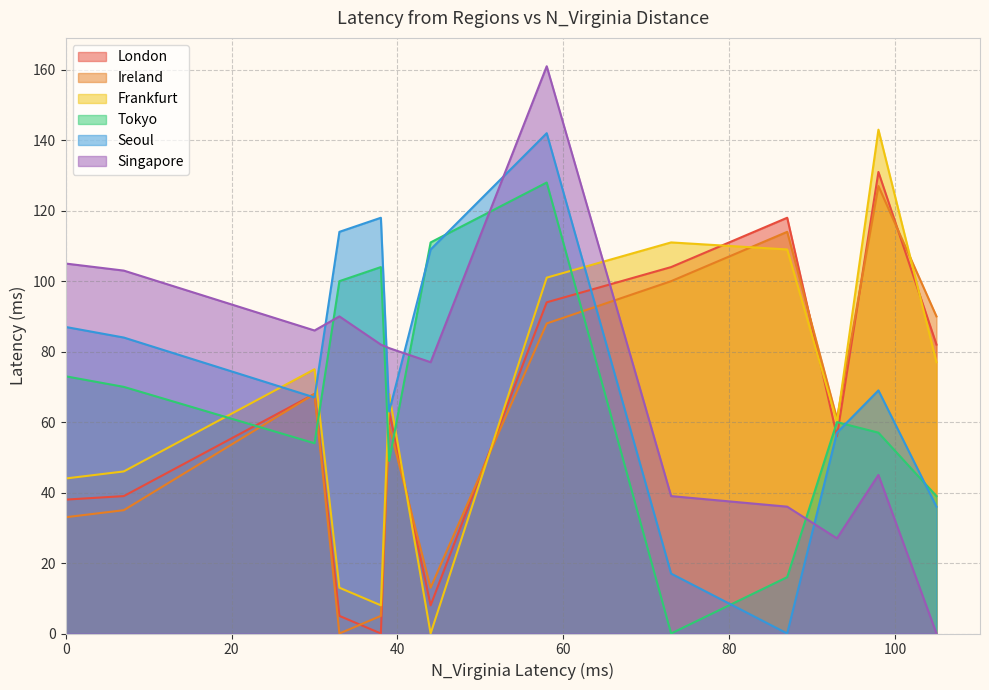

What is the value of the Seoul point at the 11th from the left?

69